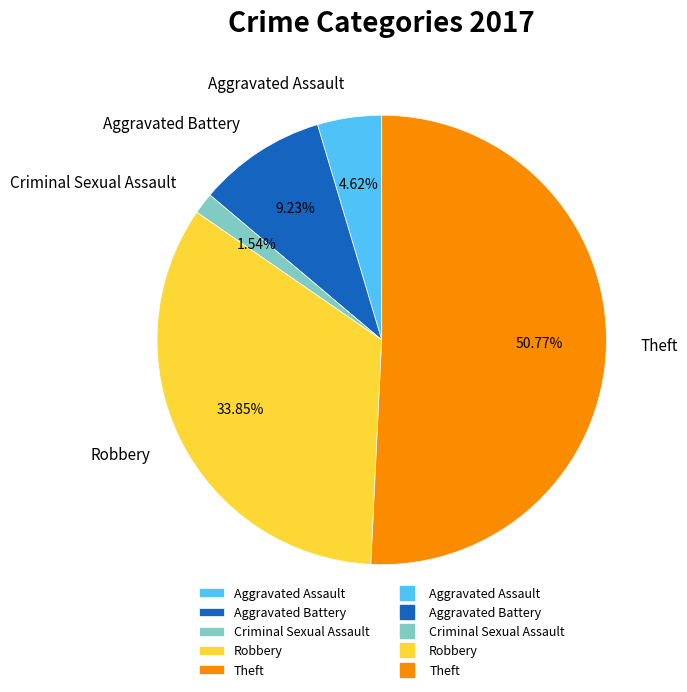

How many segments does this pie chart have?

5